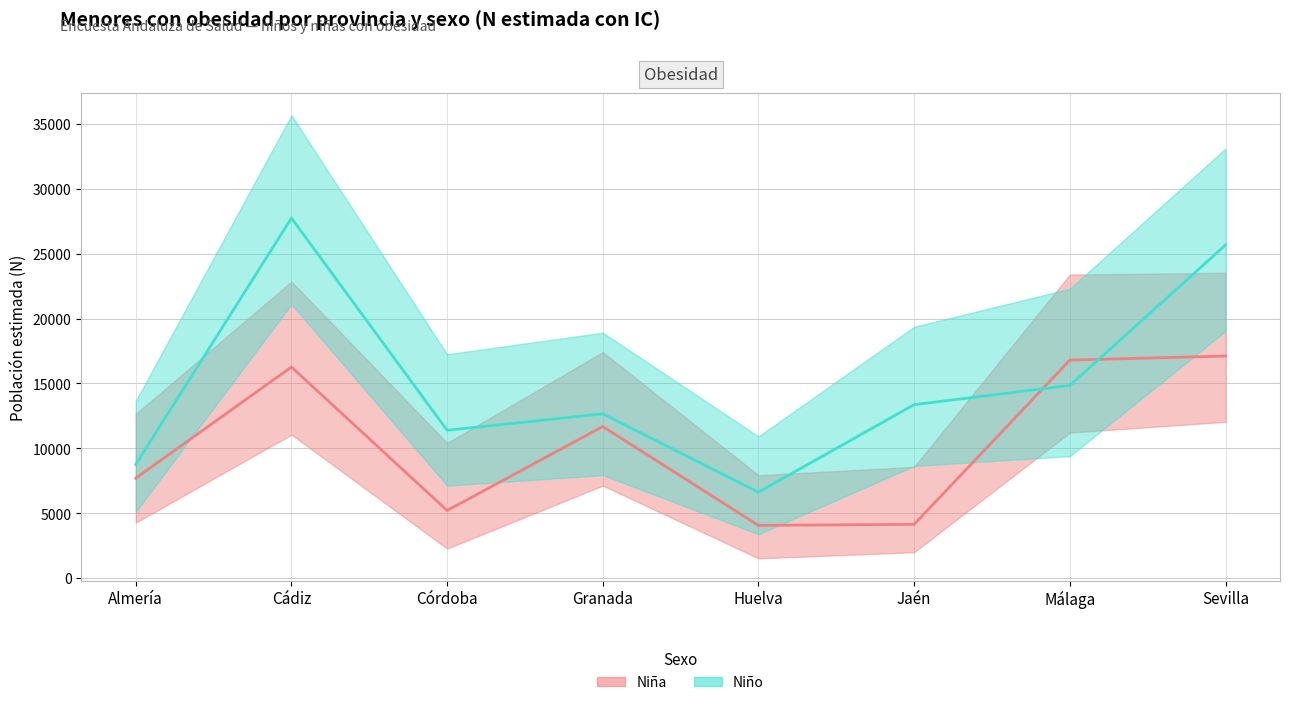

What is the total value across all series at Cádiz?

44012